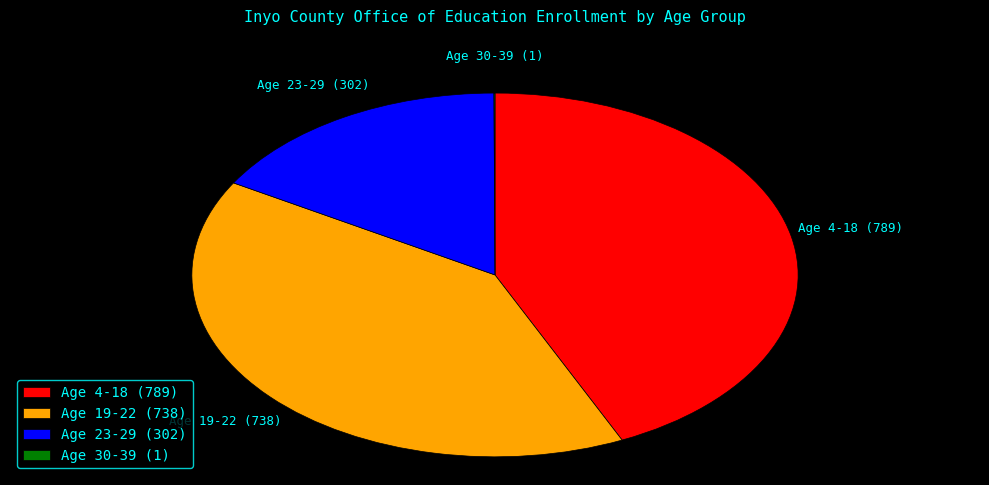

Is it true that Age 19-22 is 26% of the pie?

False